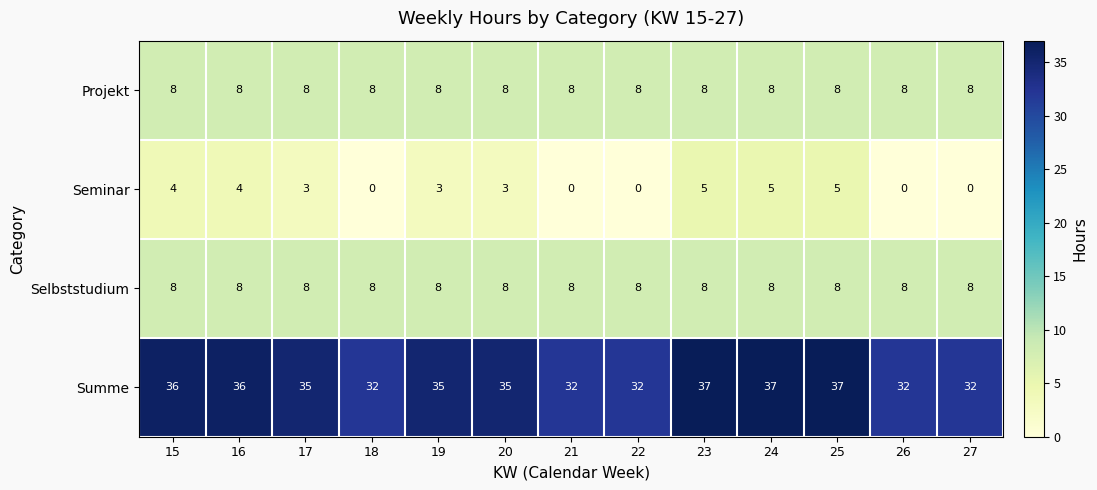

What is the maximum value shown in the chart?

37